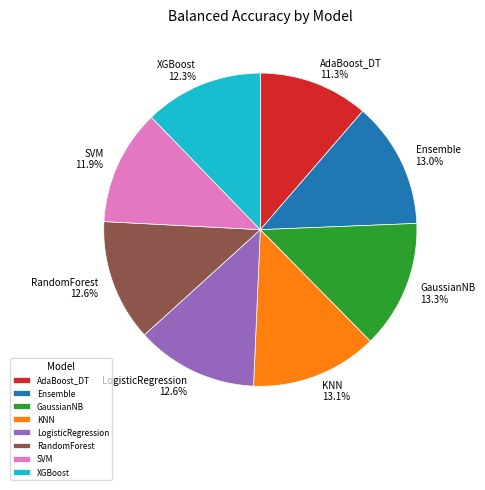

How many segments does this pie chart have?

8